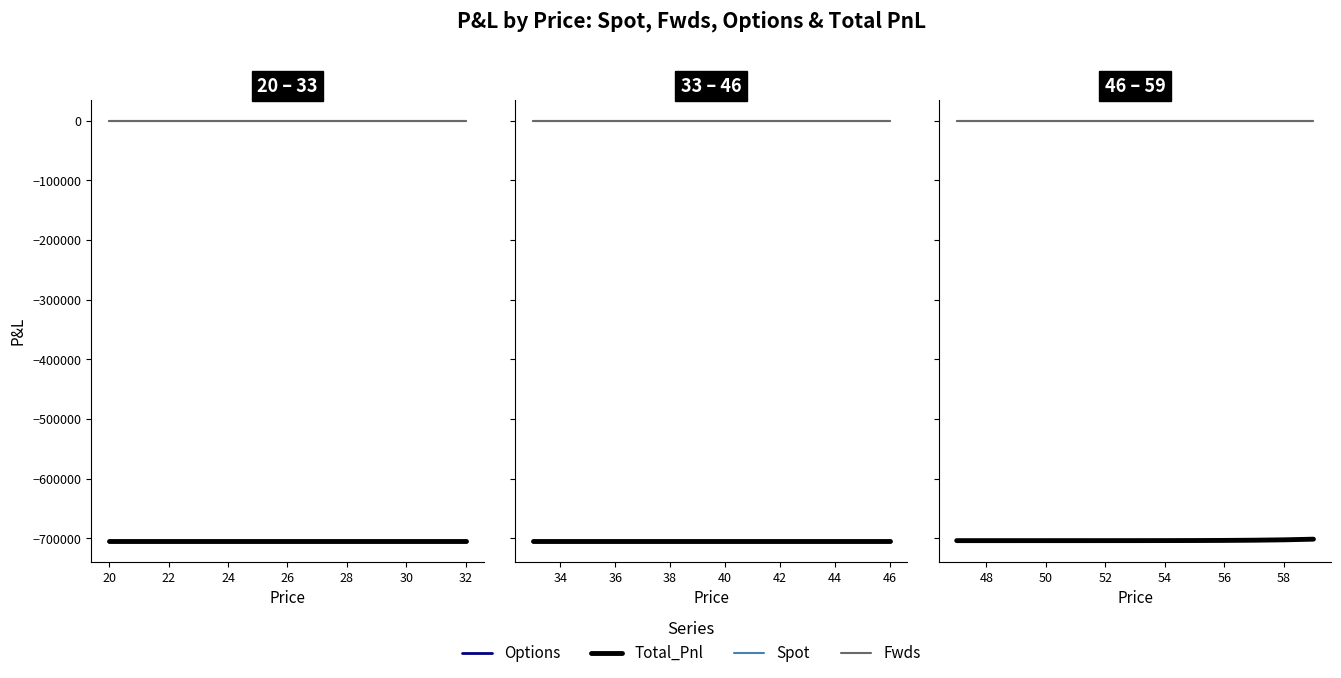

True or false: Options and Spot intersect in this chart.

False